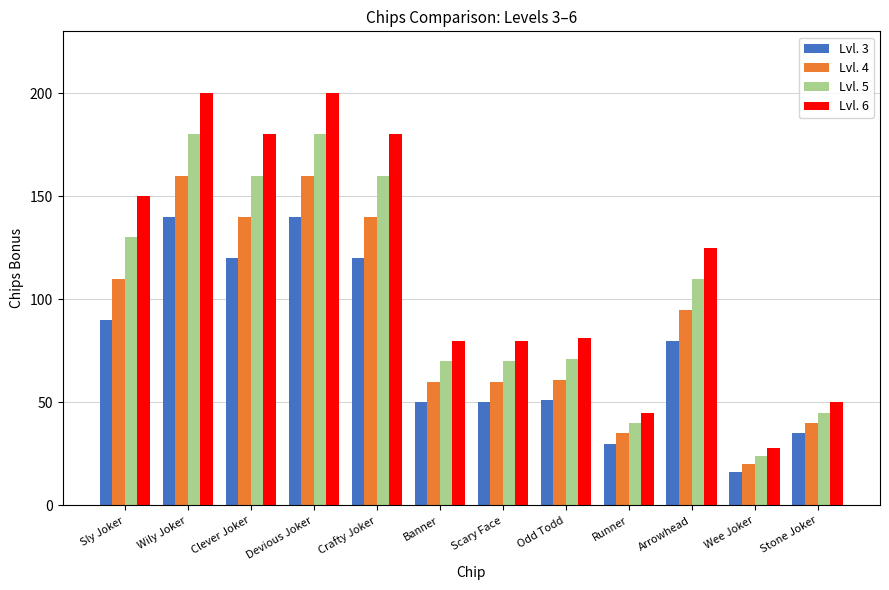

What is the difference between the highest and lowest values at Banner?

30